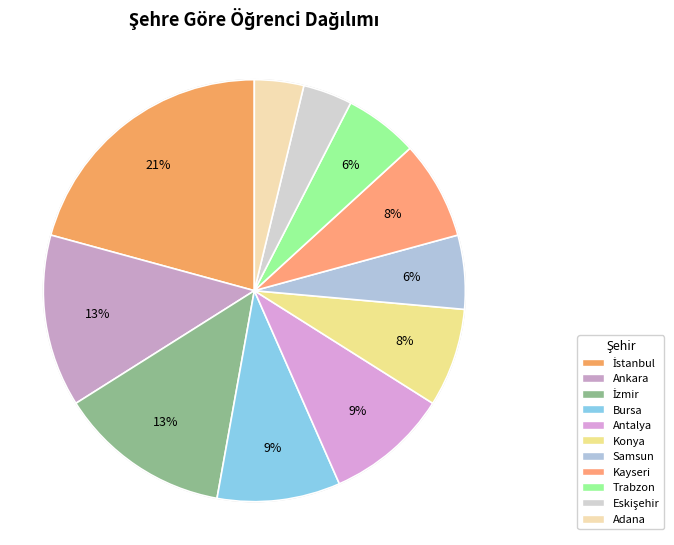

Approximately how many times larger is the value at Konya compared to İstanbul?

0.4